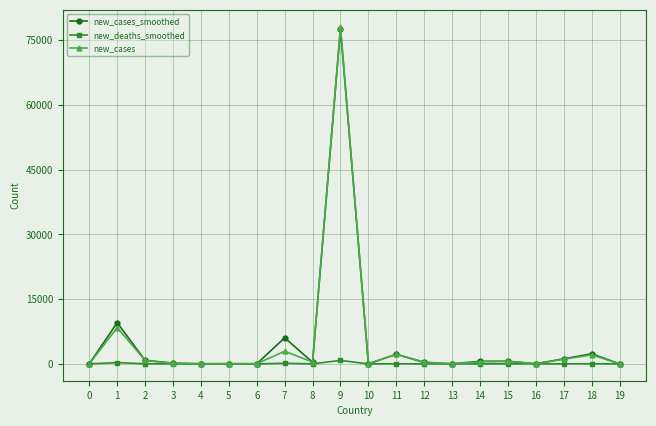

True or false: new_cases_smoothed has more than 1 interior local peaks.

True